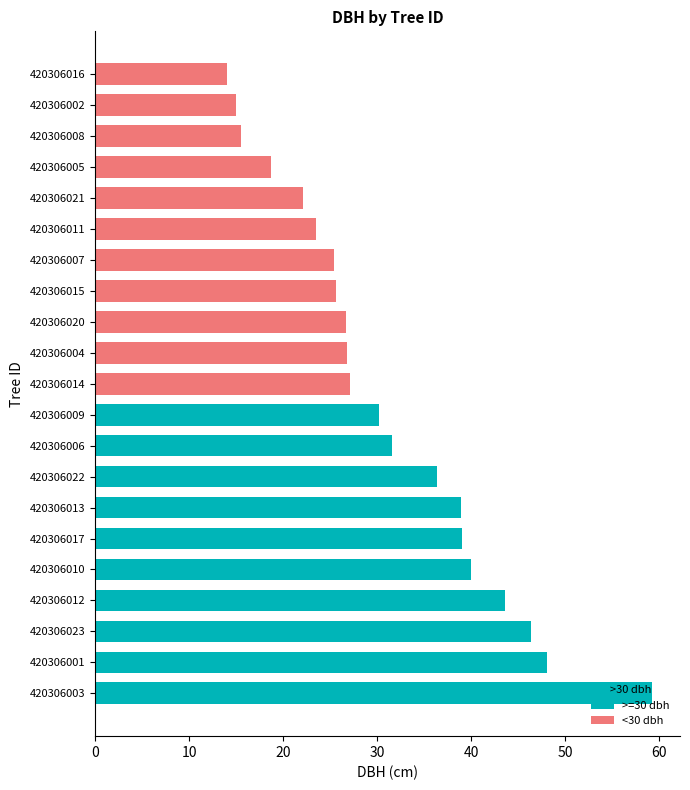

How many values in the dbh series exceed 27?

11